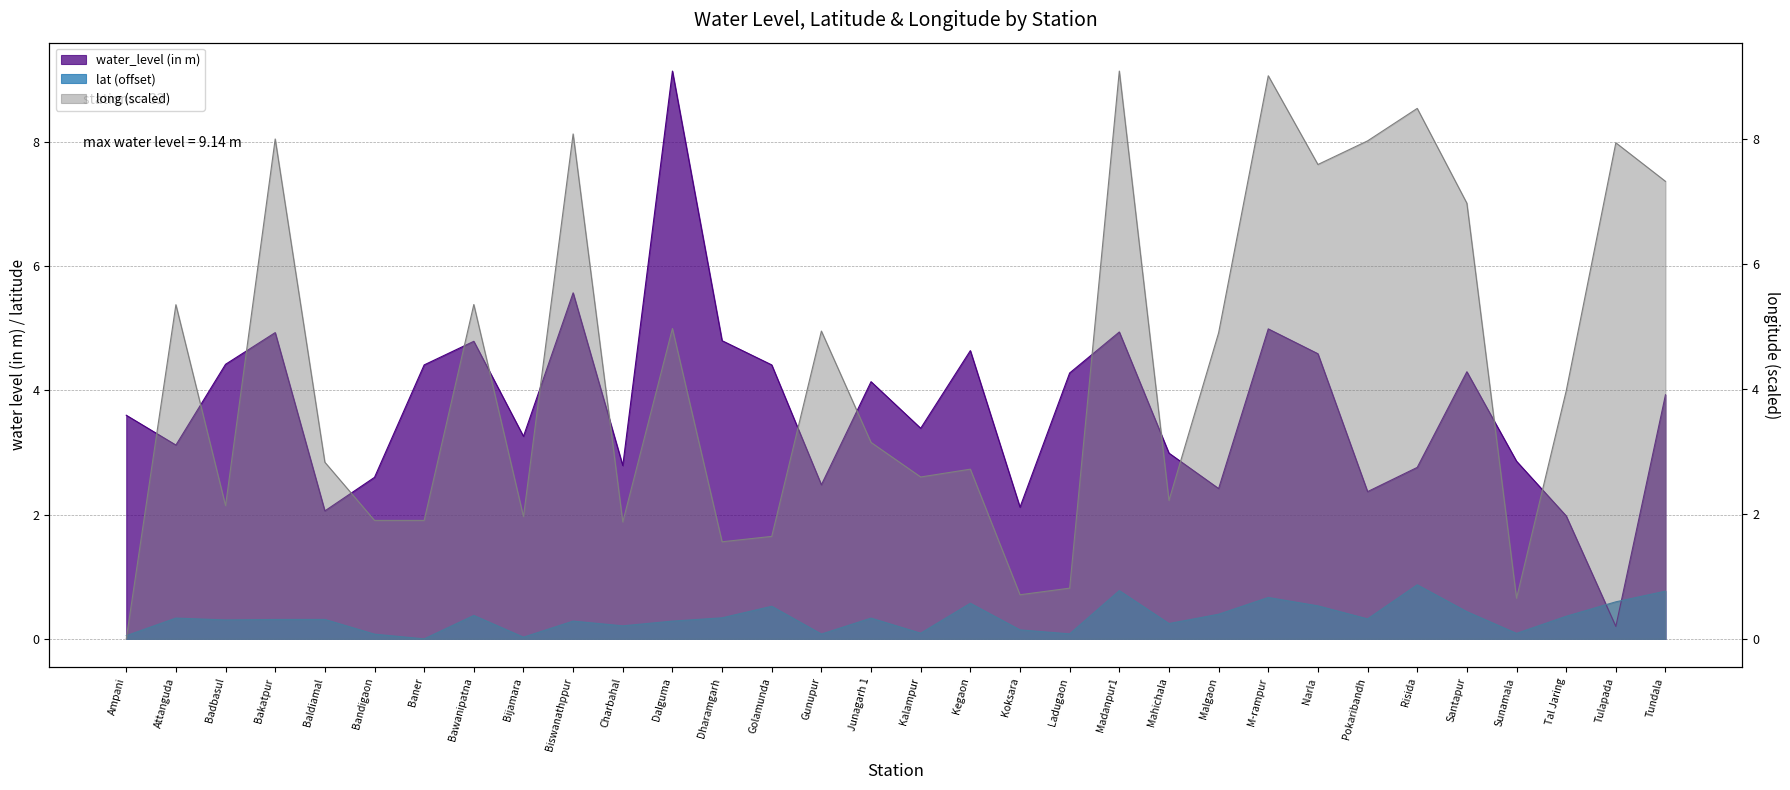

What is the highest value of the water_level (in m) series?

9.1